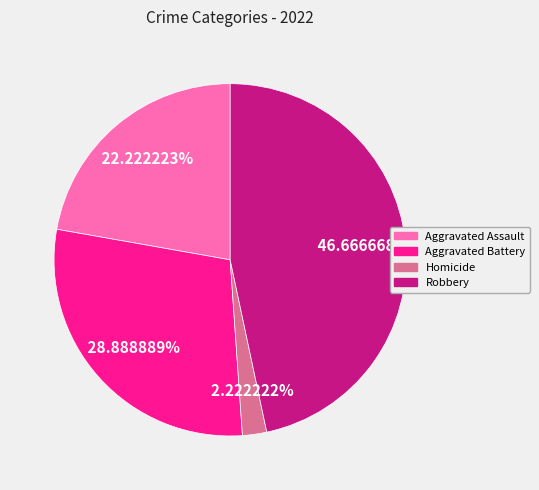

Does any single category account for the majority?

No